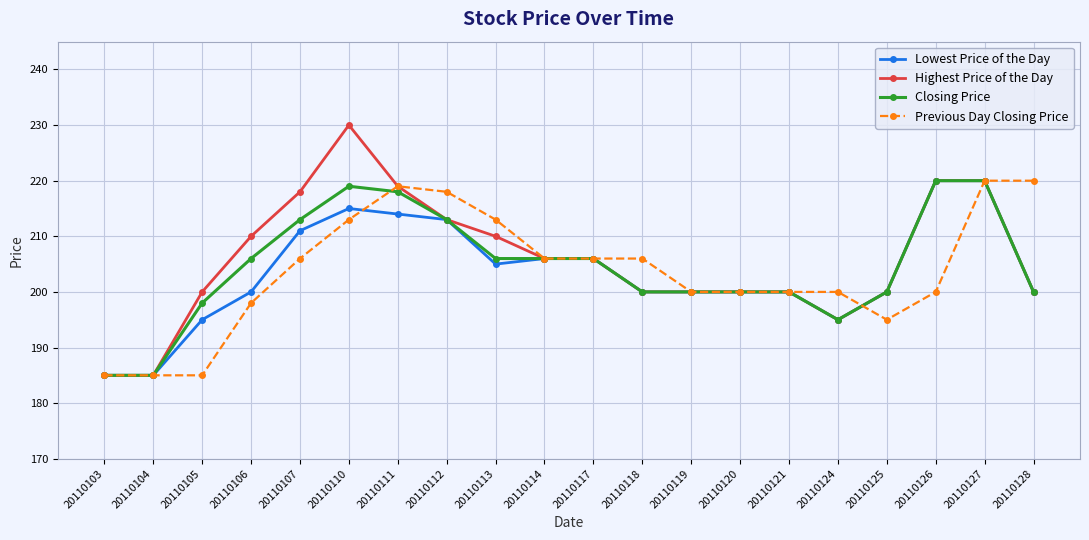

The Highest Price of the Day series shows 200 at 20110120. True or false?

True